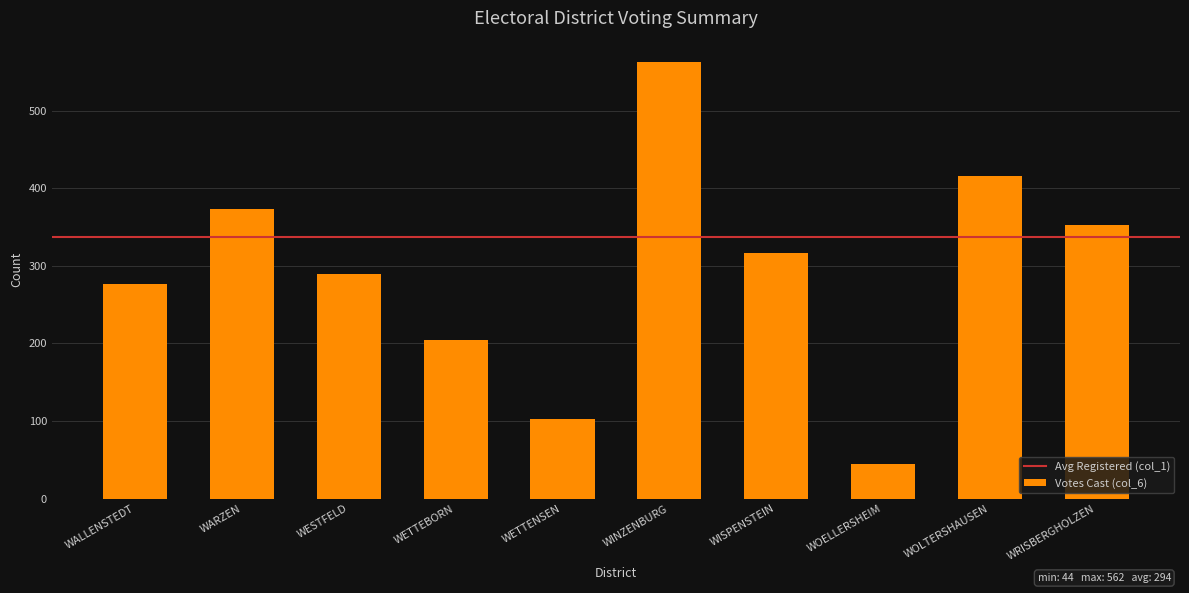

The value at WARZEN is 633. True or false?

False